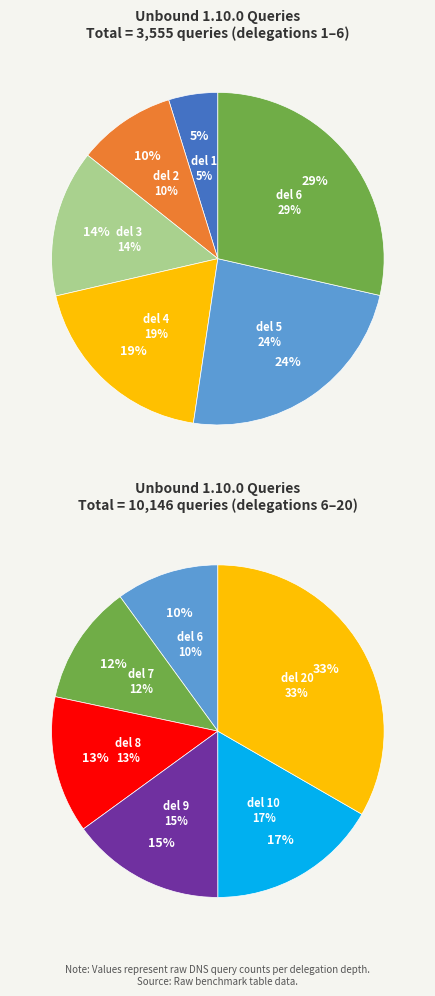

Which has a higher value, 2 or 5?

5